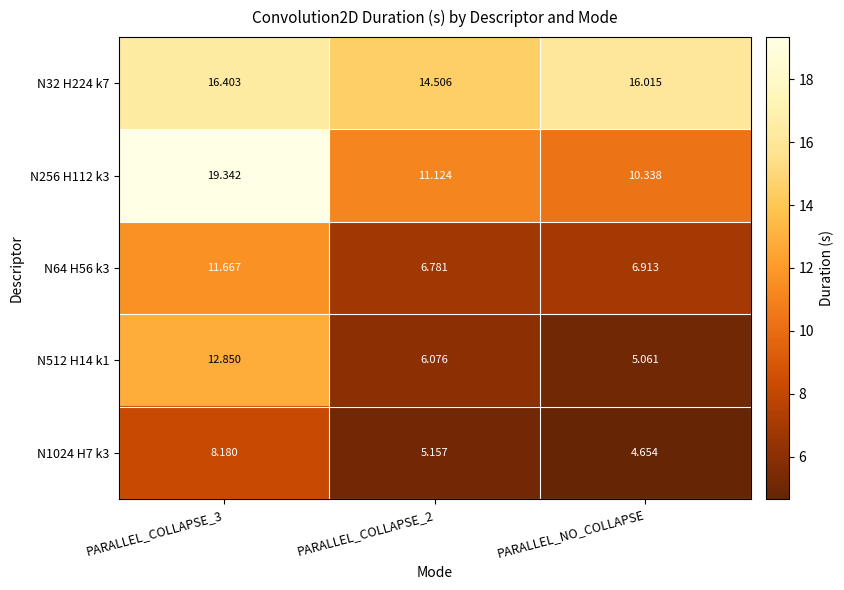

At how many categories does at least one series exceed 6?

3